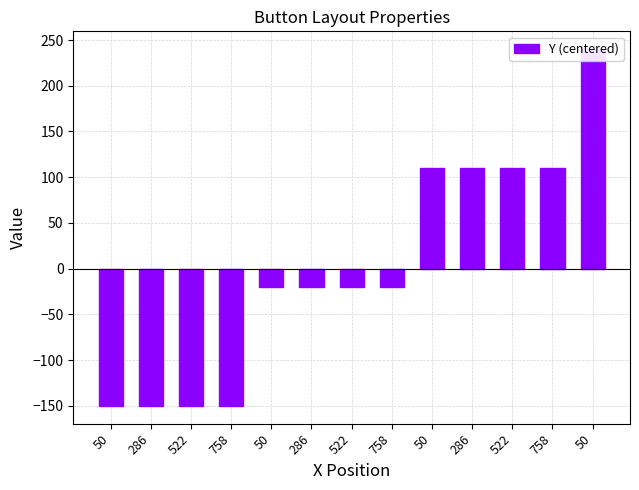

What value does the data have at 286?

-20